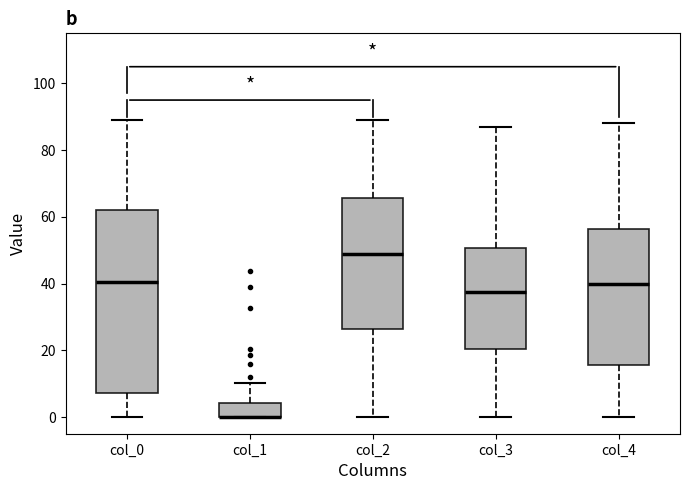

Reading left to right, transcribe this box plot: for each box, give where its median line is, the range the box spans, and where its two whiskers end, as read against the y-axis. The values are not printed on the chart, so give them approximately, as read against the axis.

col_0: median 40, box 8 to 62, whiskers 0 to 88
col_1: median 0 (drawn on the box's lower edge), box 0 to 4, whiskers 0 to 10
col_2: median 50, box 26 to 66, whiskers 0 to 88
col_3: median 38, box 20 to 50, whiskers 0 to 86
col_4: median 40, box 16 to 56, whiskers 0 to 88